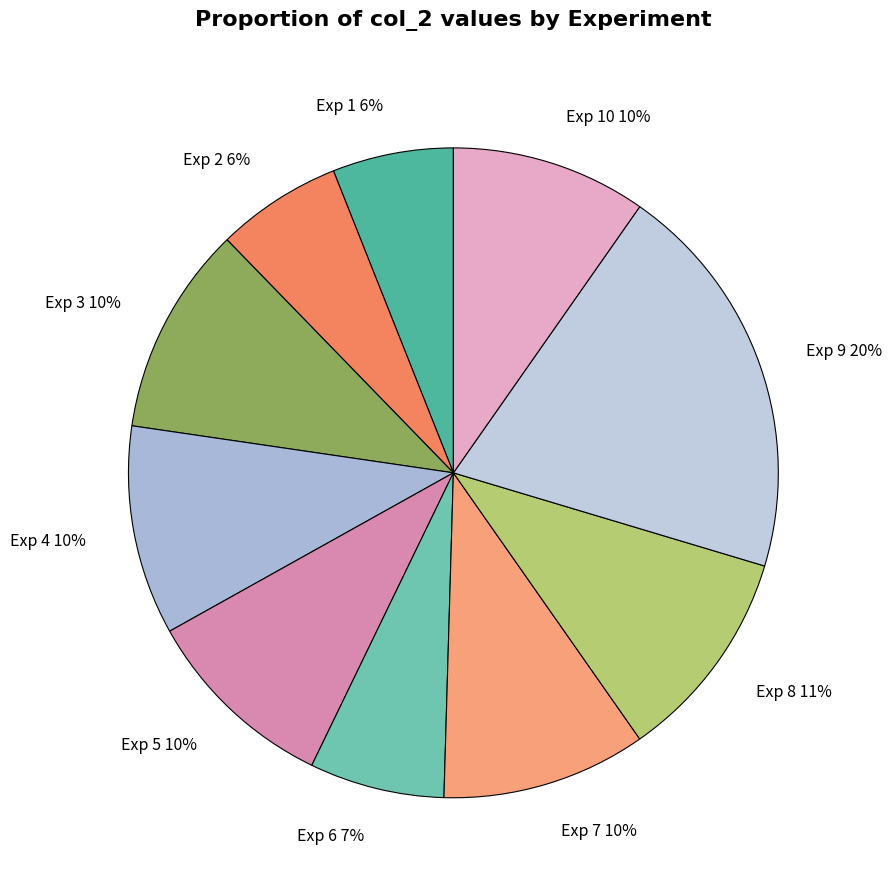

Is there any slice that represents more than half of the pie?

No